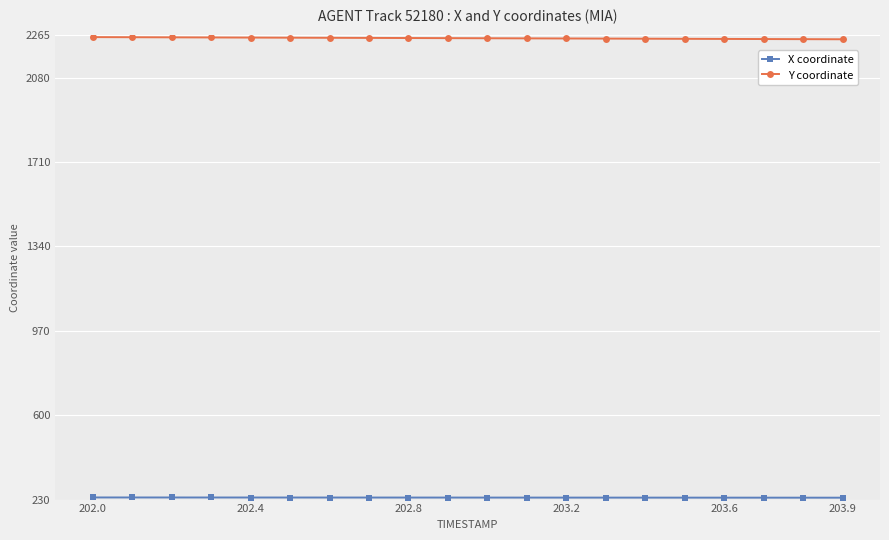

Which series has the largest total across all categories?

Y coordinate